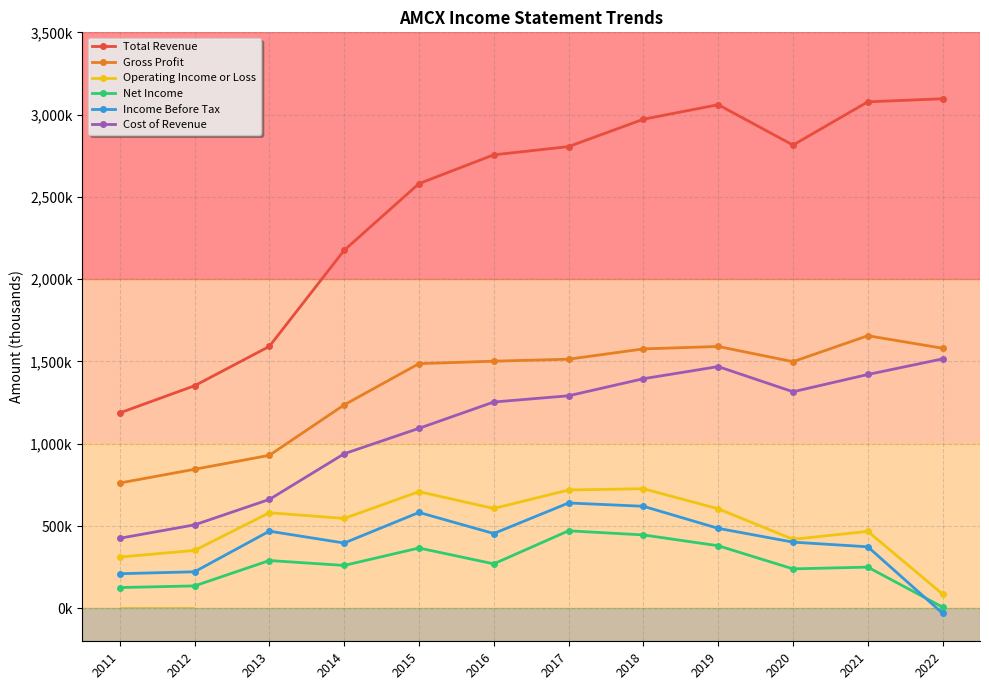

The Net Income series shows 260800 at 2014. True or false?

True